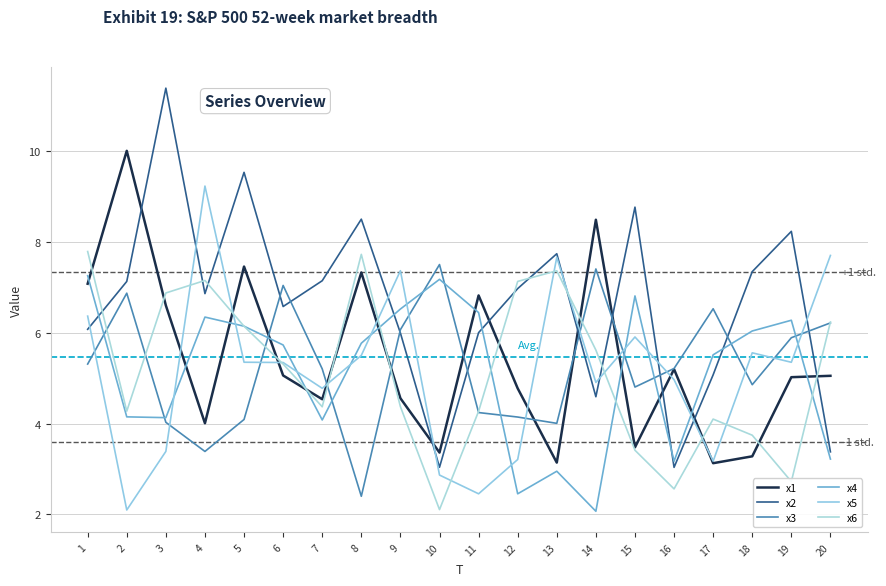

Which series ends up on top after the final intersection of x1 and x4?

x1